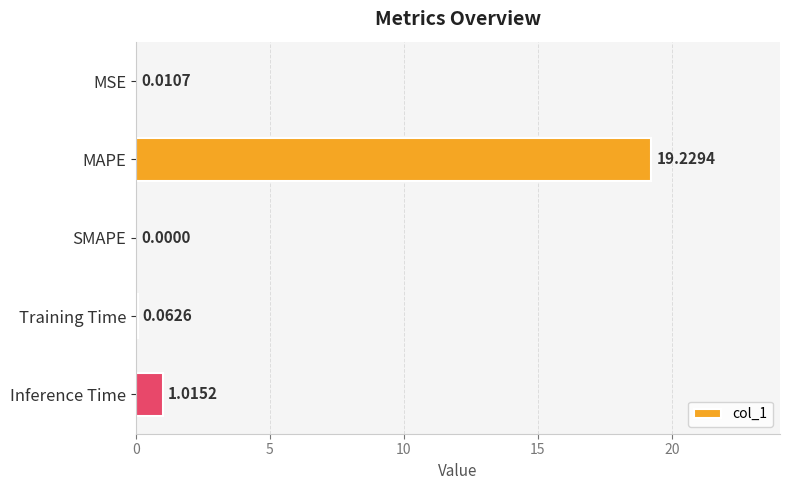

Which label corresponds to the largest value in the chart?

MAPE